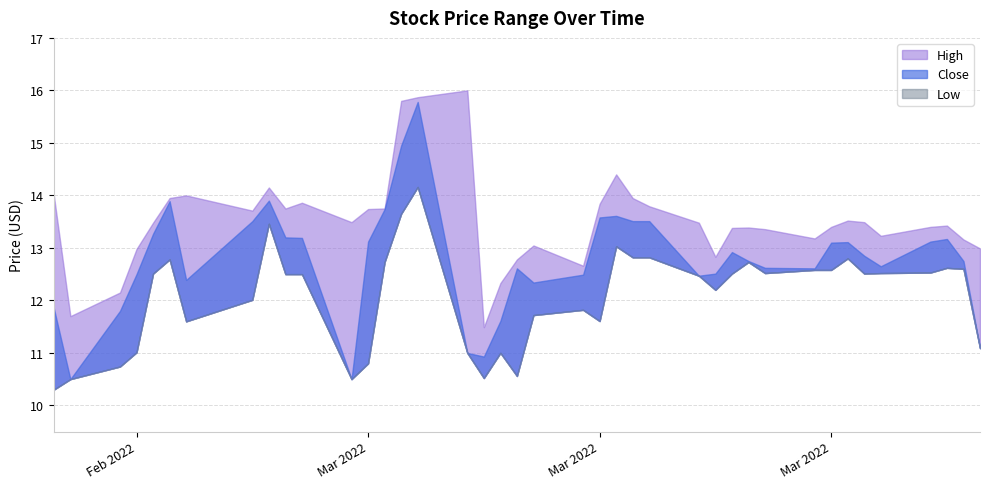

Between 7 and 20, which series saw the biggest shift?

Close